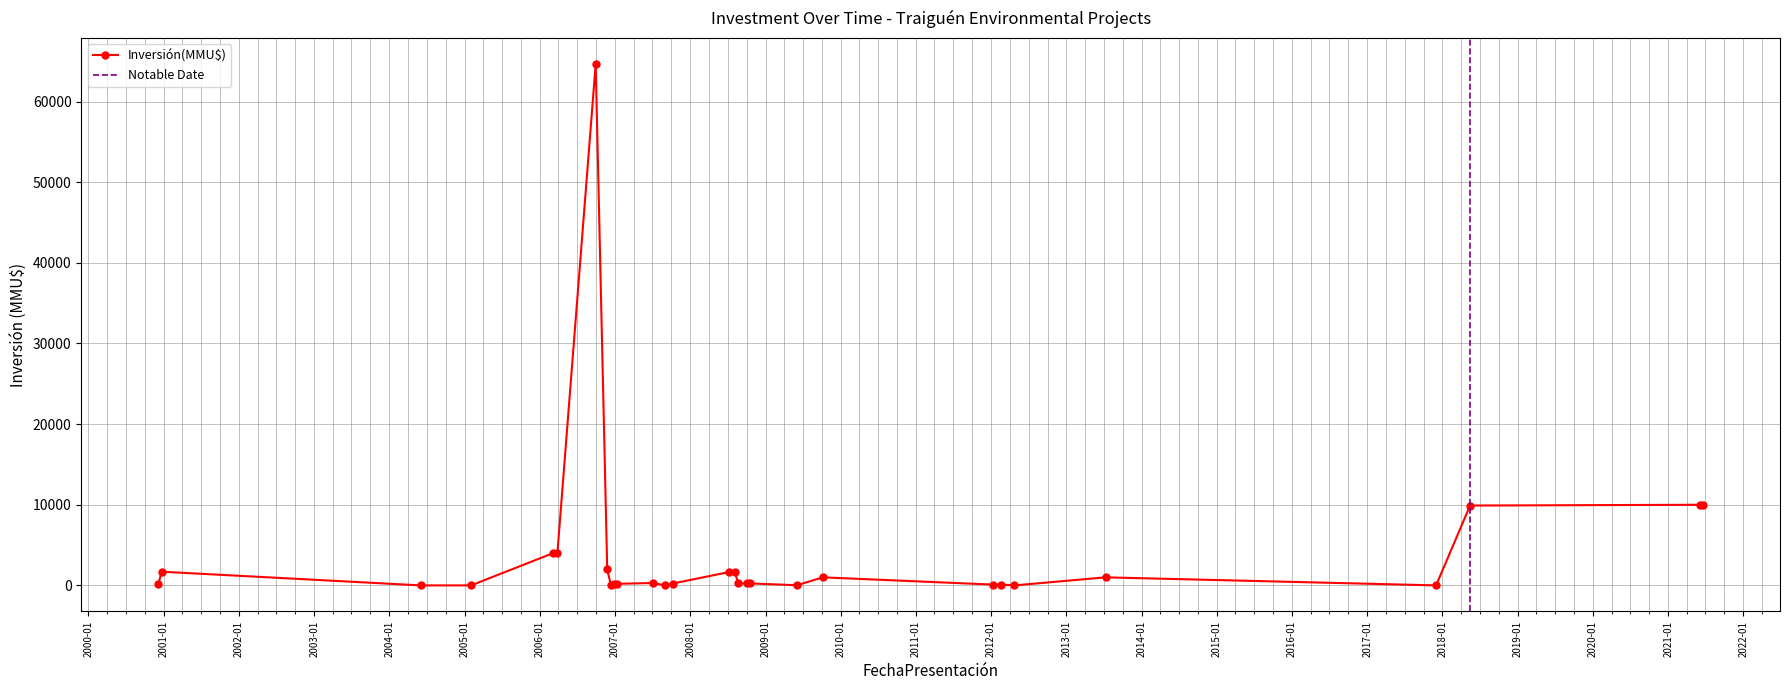

At which category does the chart reach its peak across all series?

2006-09